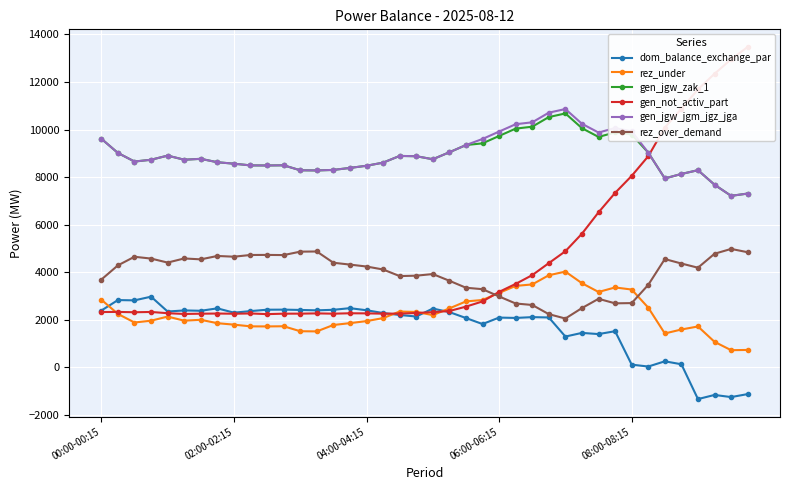

The value of gen_jgw_zak_1 at 06:00-06:15 is 16905. True or false?

False